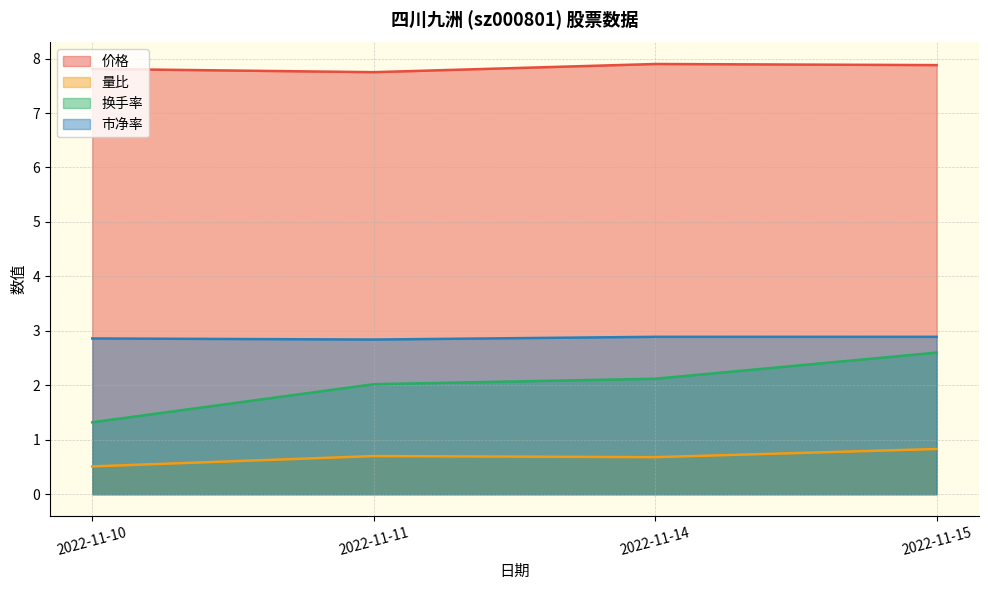

True or false: 市净率 and 量比 cross at least once.

False